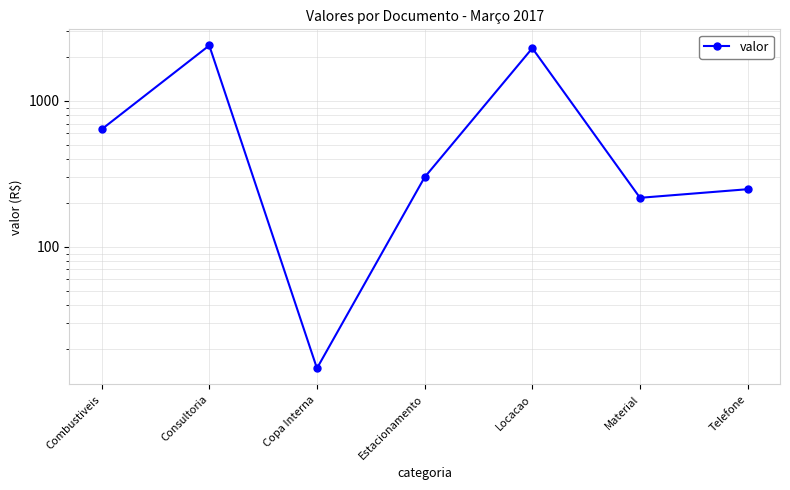

At which label is the value closest to 1207?

Combustiveis